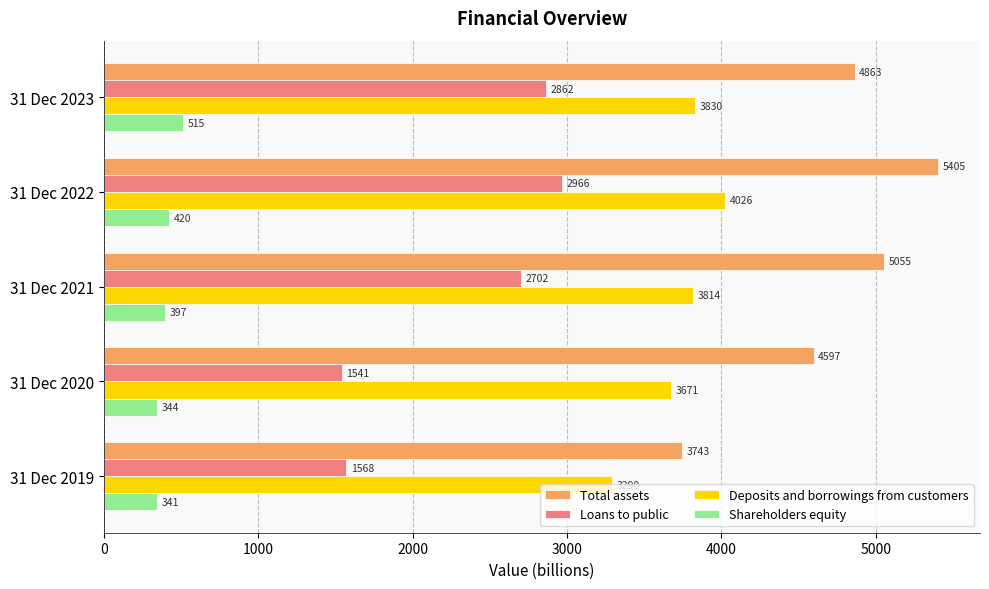

Which label corresponds to the smallest value in the chart?

31 Dec 2019